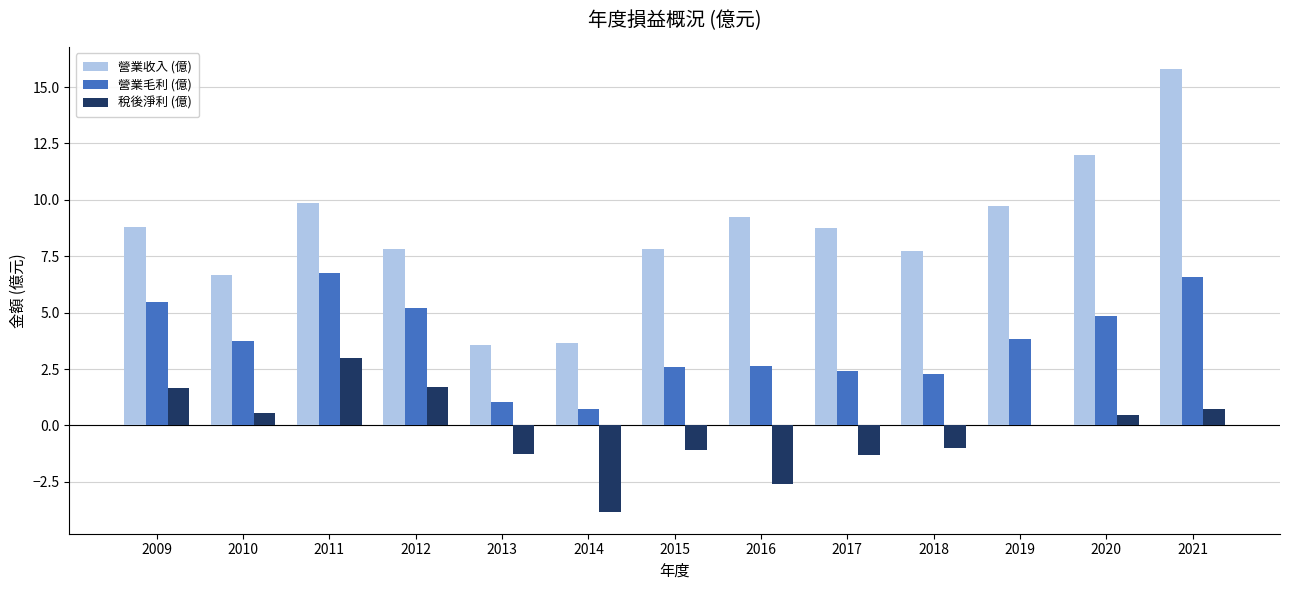

How many groups of bars are there?

13